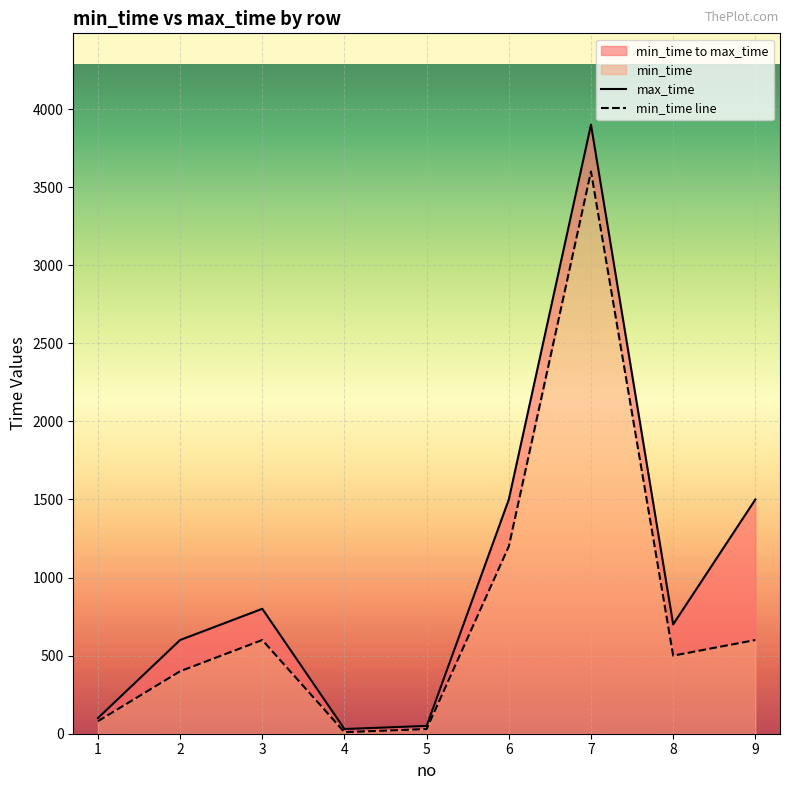

What is the spread (max minus min) of values at 2?

200